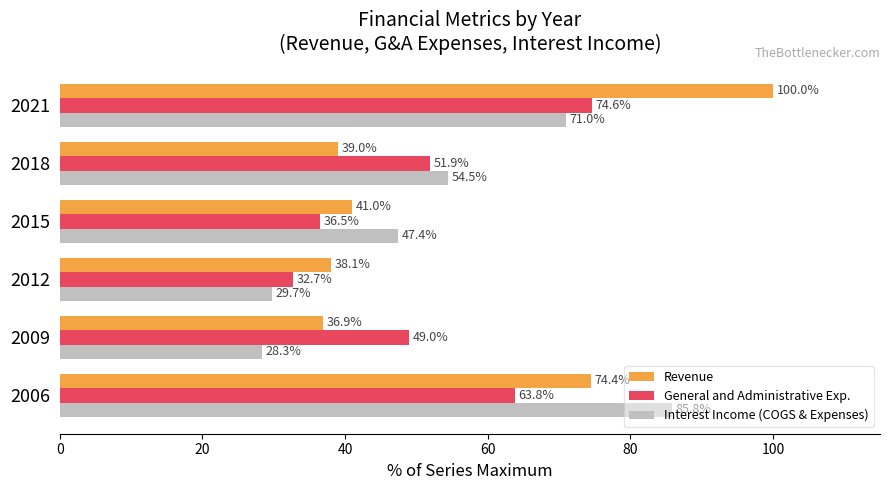

Which series has the largest total across all categories?

Revenue